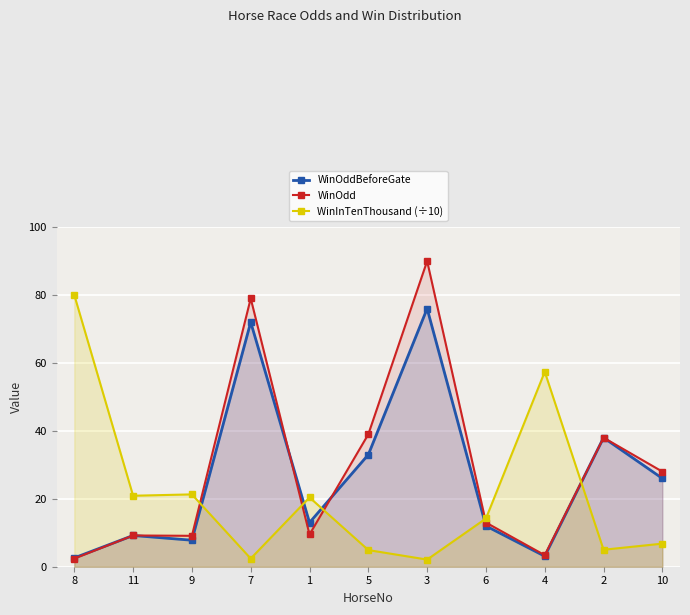

The value of WinOddBeforeGate at 2 is 38.0. True or false?

True